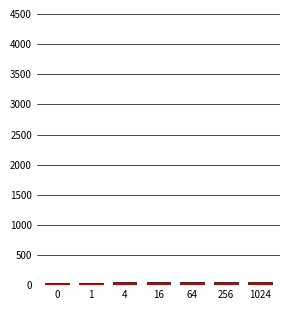

What is the average value?

45